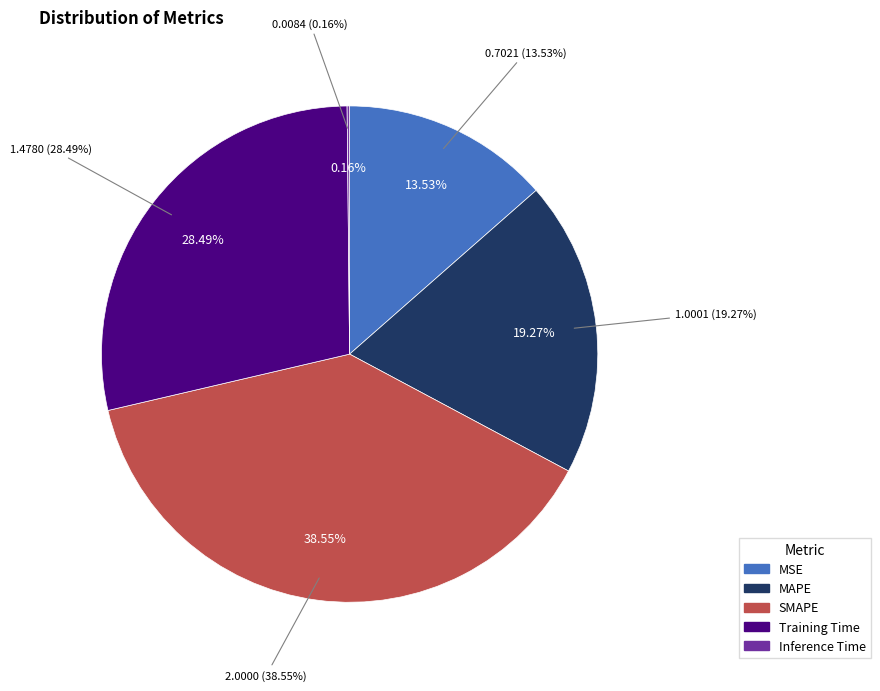

How many segments does this pie chart have?

5